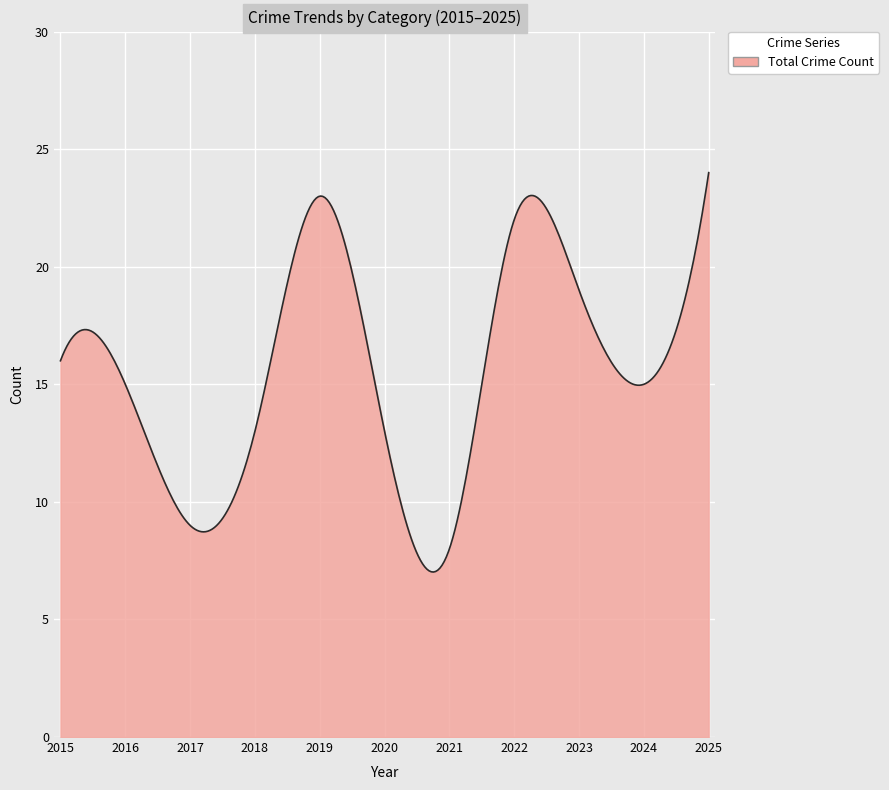

What is the difference between the maximum and minimum values?

17.0